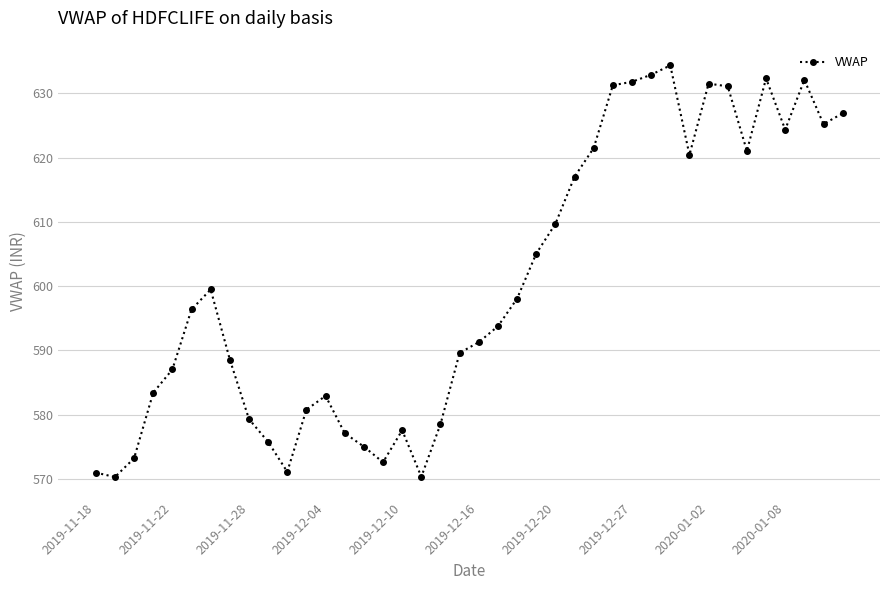

What is the average value?

600.3